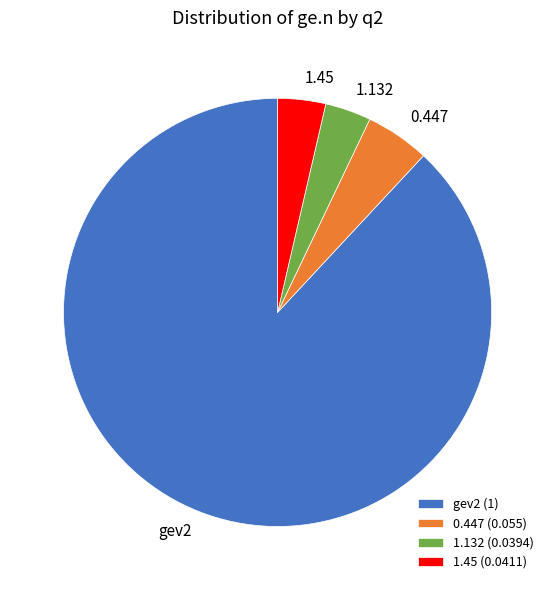

What is the largest slice in the pie chart?

gev2